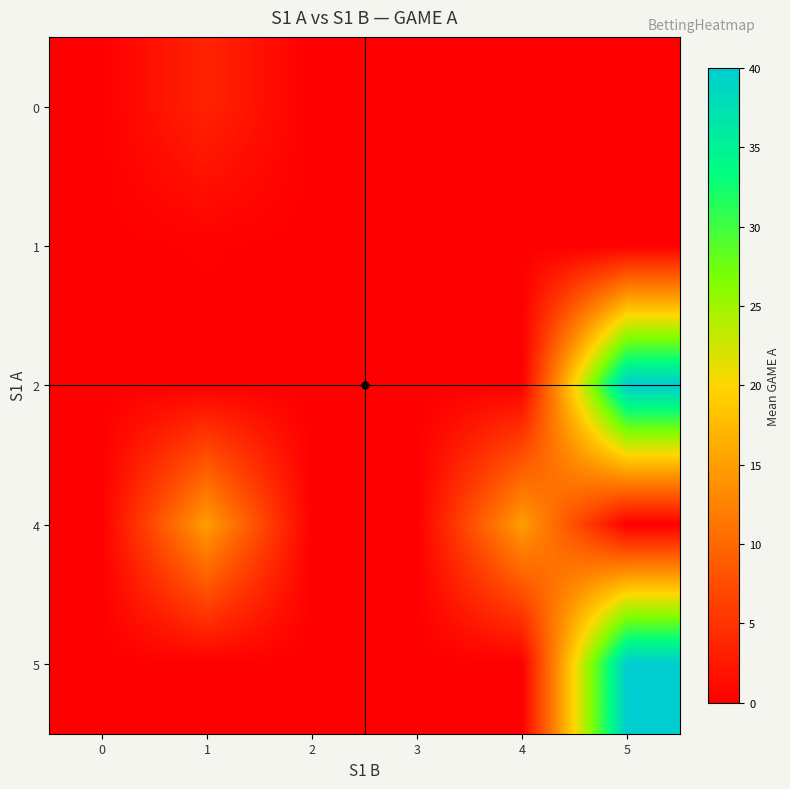

Reading left to right, extract all data points from this chart.

0: 0=0.0	1=3.4	2=0.0	3=0.0	4=0.0	5=0.0
1: 0=0.0	1=0.2	2=0.0	3=0.0	4=0.0	5=0.0
2: 0=0.0	1=0.0	2=0.0	3=0.0	4=0.0	5=40.0
4: 0=0.0	1=15.0	2=0.0	3=0.0	4=15.0	5=0.0
5: 0=0.0	1=0.0	2=0.0	3=0.0	4=0.0	5=40.0